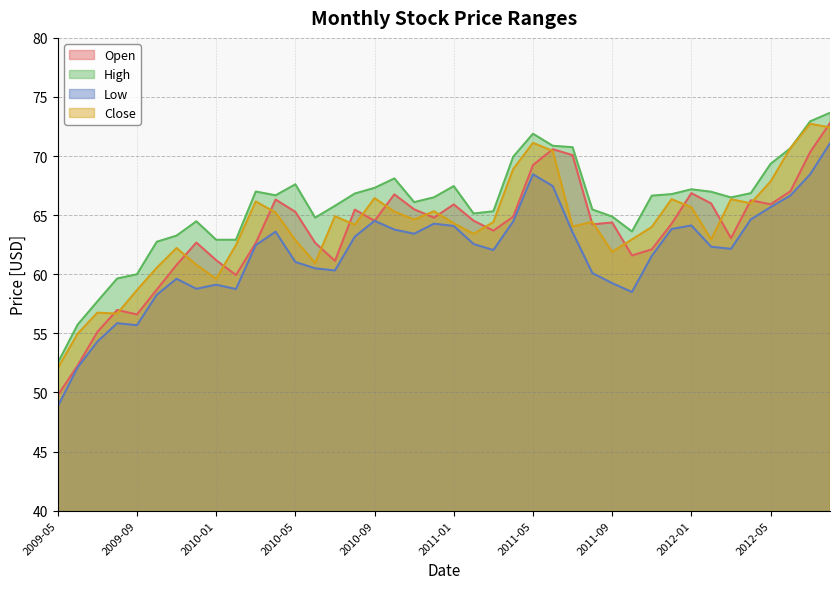

At 2011-01, list the series in order from largest to smallest.

High, Open, Close, Low